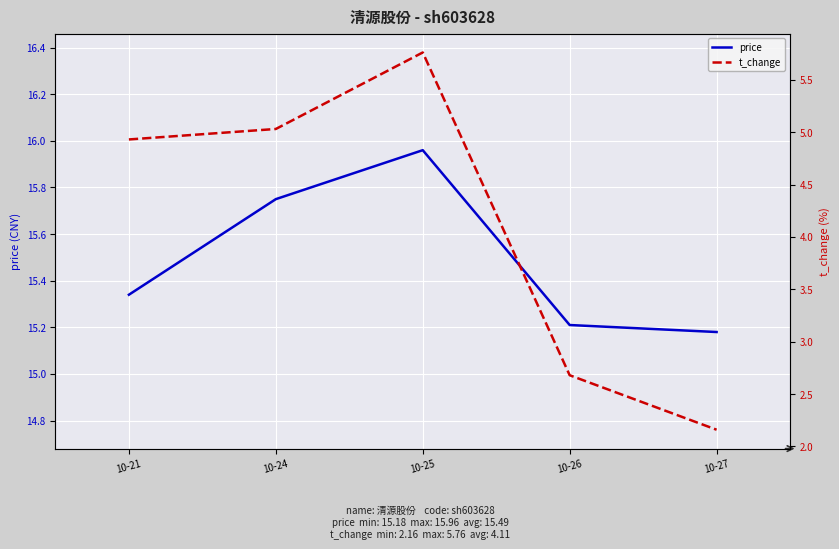

How many lines are shown in the chart?

2